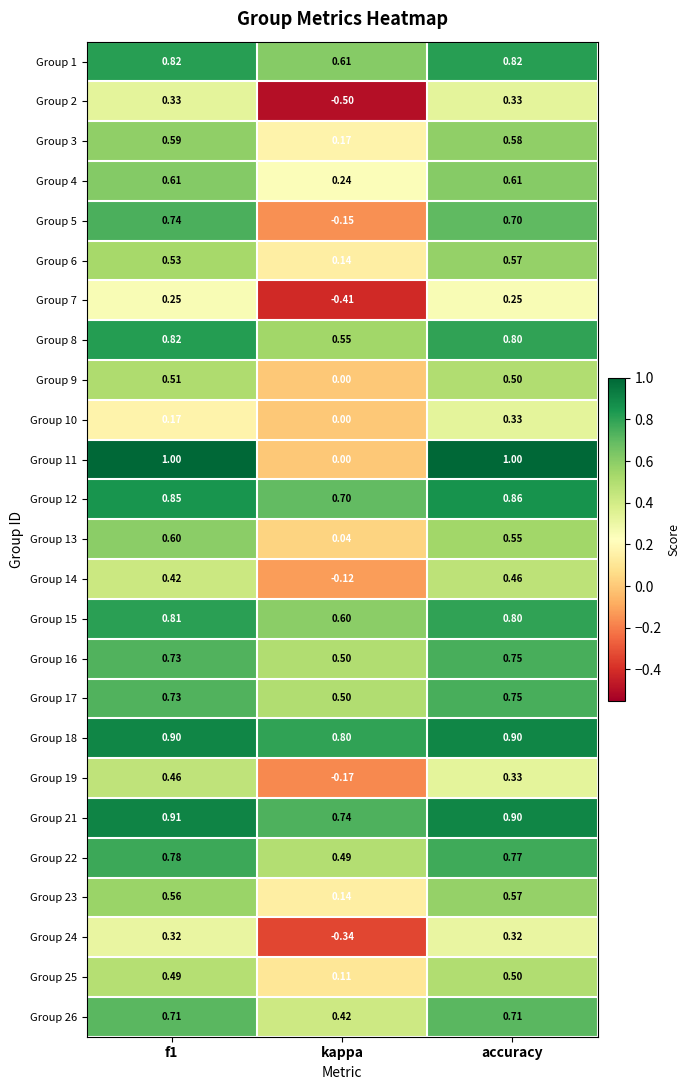

At which label is Group 4 closest to 0?

kappa